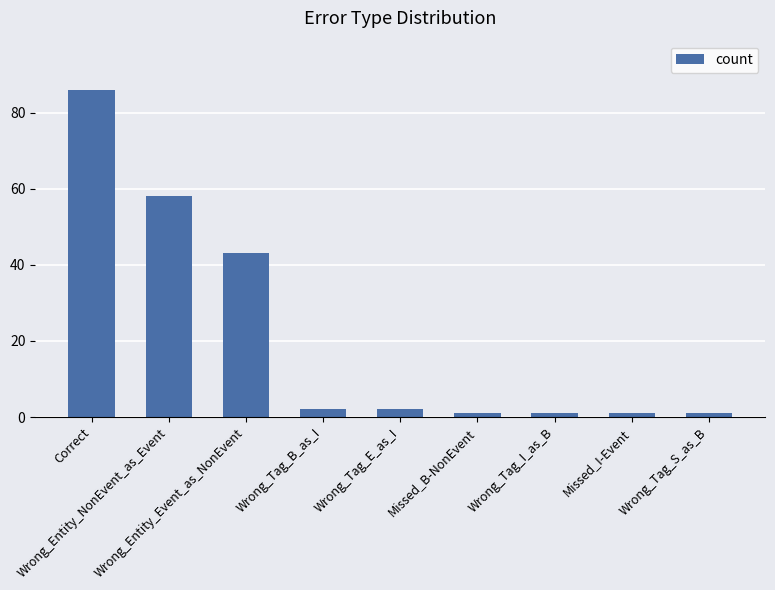

How many distinct data groups are displayed?

1